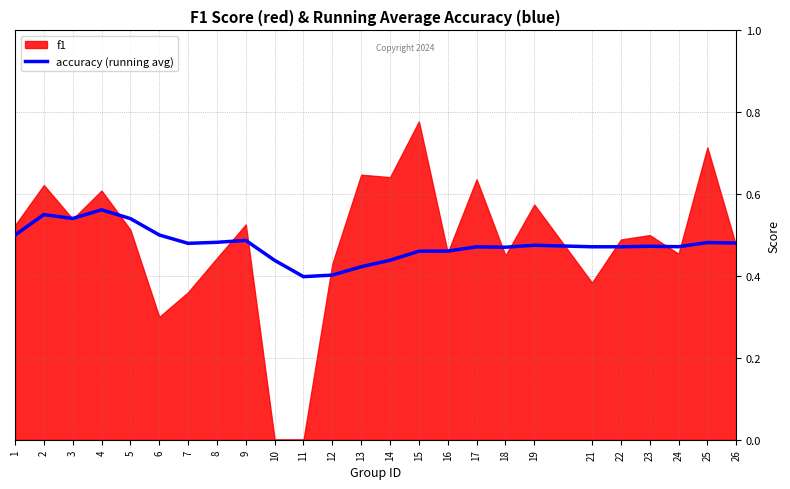

The accuracy (running avg) series shows 0.2 at 6. True or false?

False